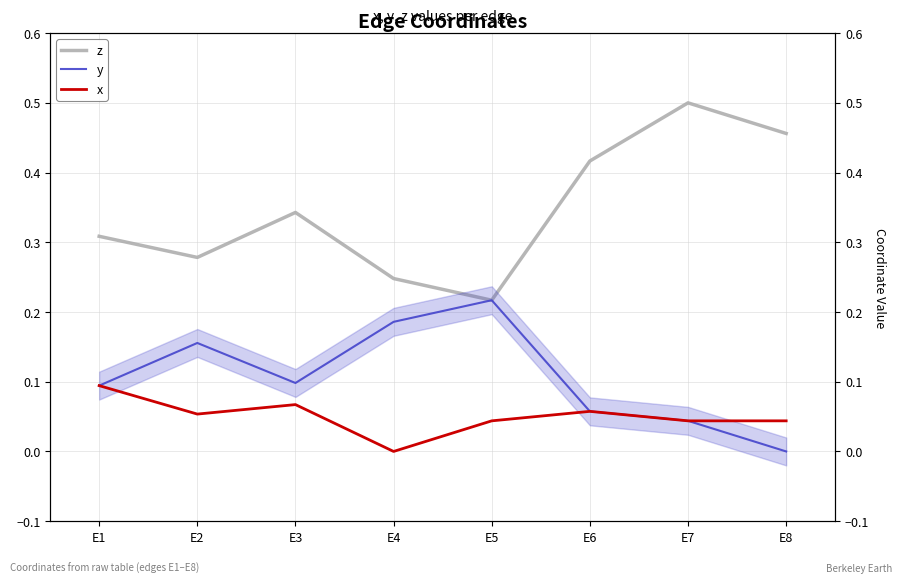

Count the number of data series in this chart.

3